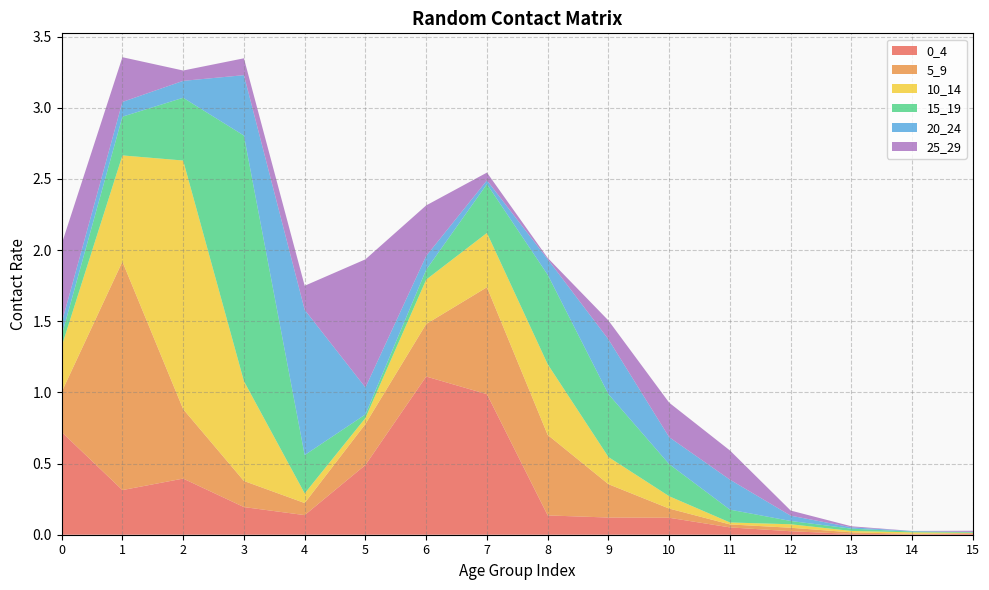

Reading left to right, transcribe all the data shown in this chart.

0_4: 0.7	0.3	0.4	0.2	0.1	0.5	1.1	1.0	0.1	0.1	0.1	0.1	0.0	0.0	0.0	0.0
5_9: 0.3	1.6	0.5	0.2	0.1	0.3	0.4	0.8	0.6	0.2	0.1	0.0	0.0	0.0	0.0	0.0
10_14: 0.3	0.7	1.7	0.7	0.1	0.0	0.3	0.4	0.5	0.2	0.1	0.0	0.0	0.0	0.0	0.0
15_19: 0.1	0.3	0.4	1.7	0.3	0.0	0.1	0.3	0.6	0.4	0.2	0.1	0.0	0.0	0.0	0.0
20_24: 0.1	0.1	0.1	0.4	1.0	0.2	0.1	0.0	0.1	0.4	0.2	0.2	0.0	0.0	0.0	0.0
25_29: 0.6	0.3	0.1	0.1	0.2	0.9	0.4	0.1	0.0	0.1	0.2	0.2	0.0	0.0	0.0	0.0